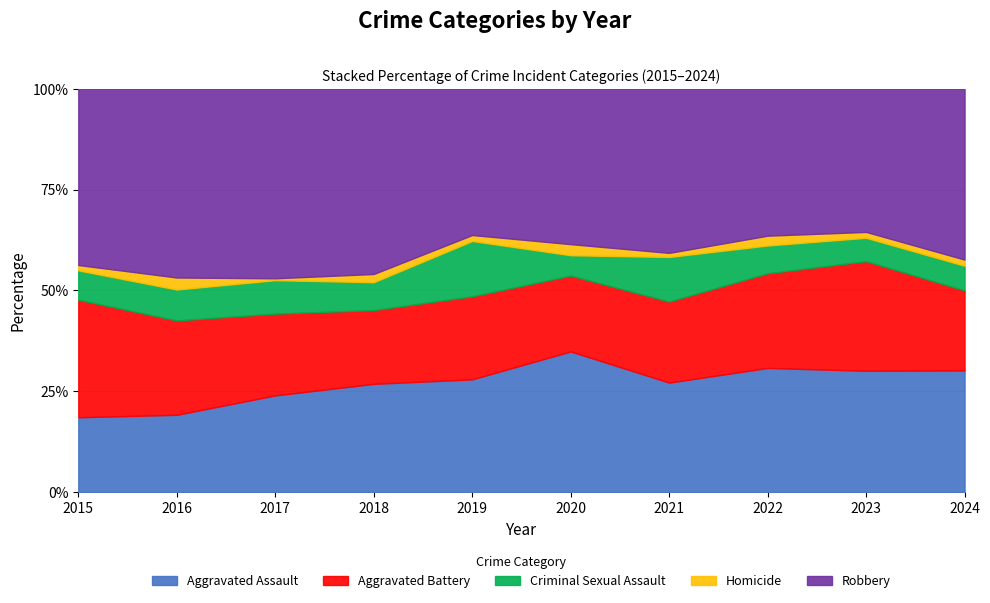

What is the difference between the maximum and minimum values in the Aggravated Assault series?

16.3